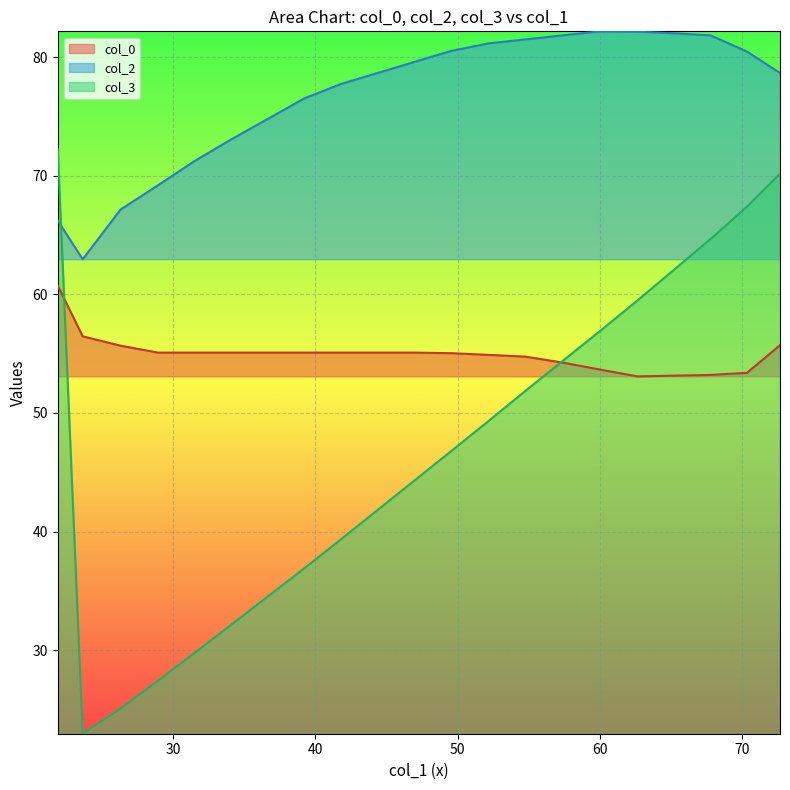

What are all the series names shown in the legend?

col_0, col_2, col_3